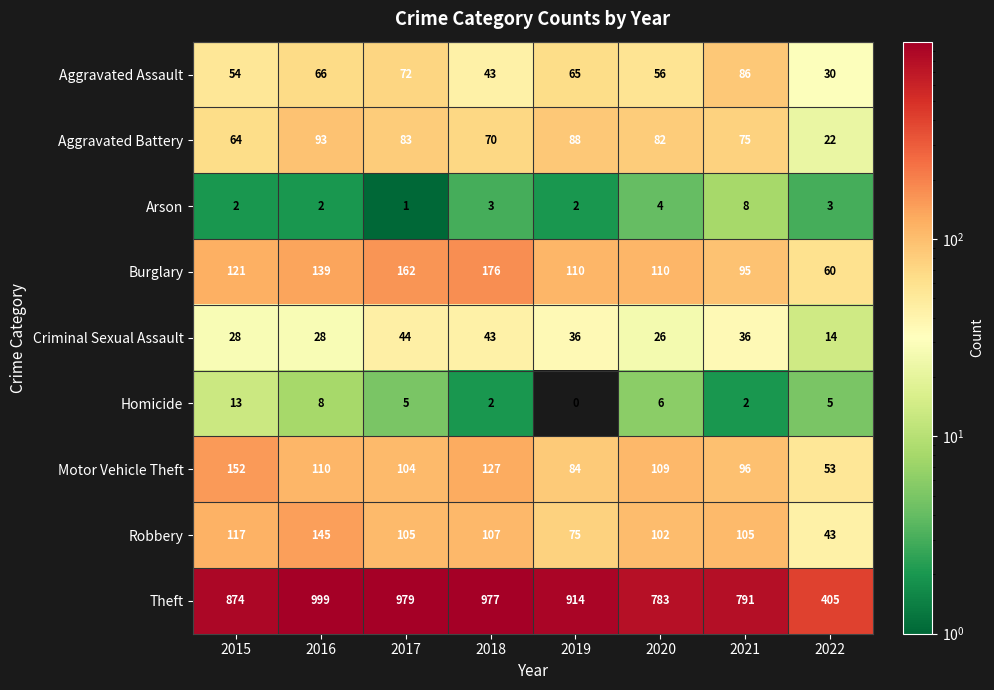

What is the total value across all series at 2017?

1555